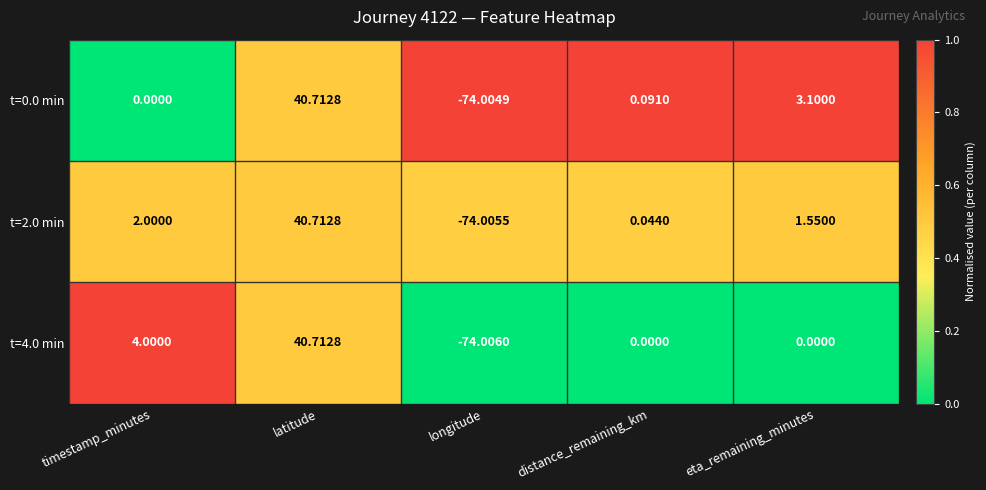

At which label does t=2.0 min first exceed 1?

timestamp_minutes